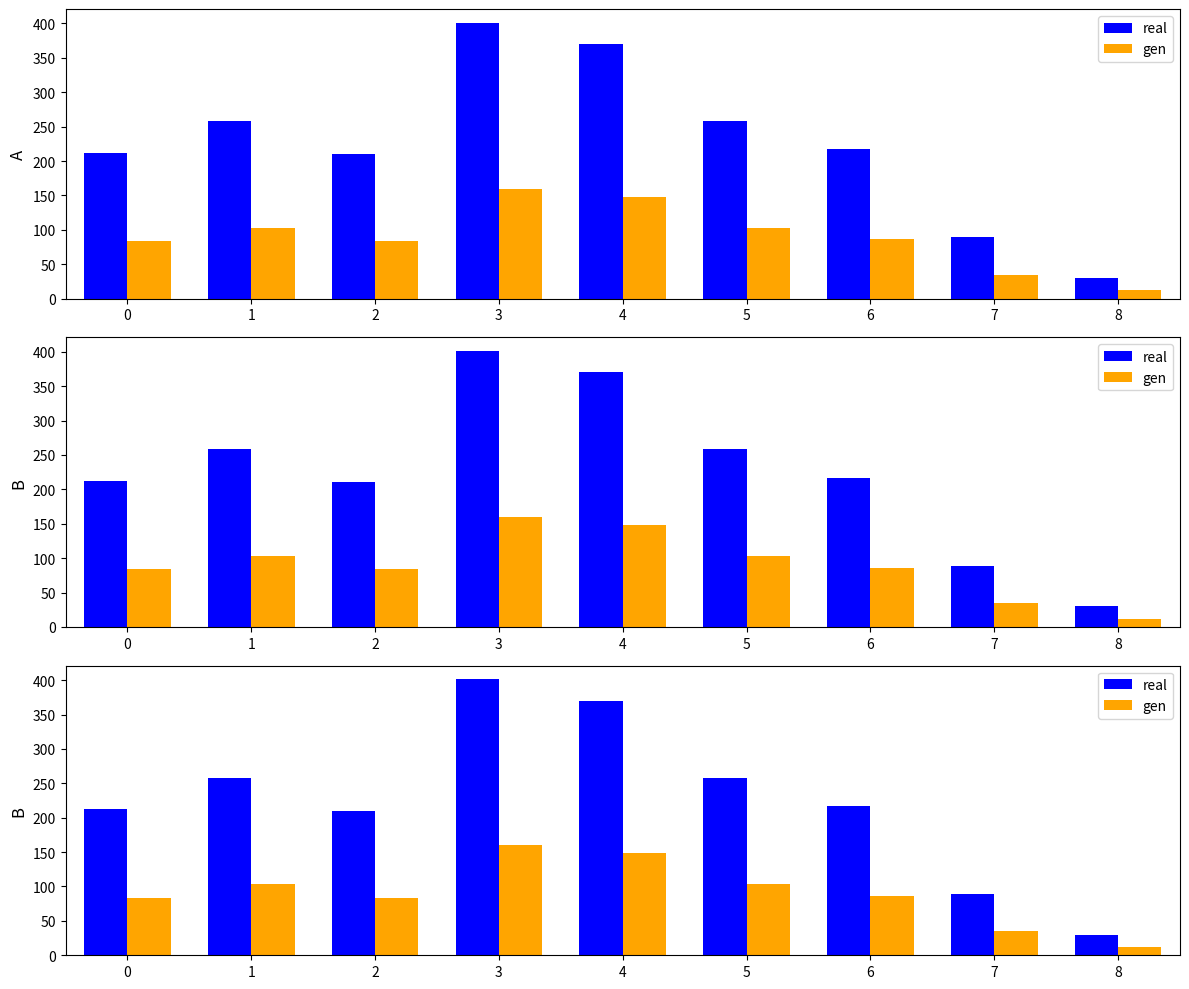

What is the maximum value shown in the chart?

401